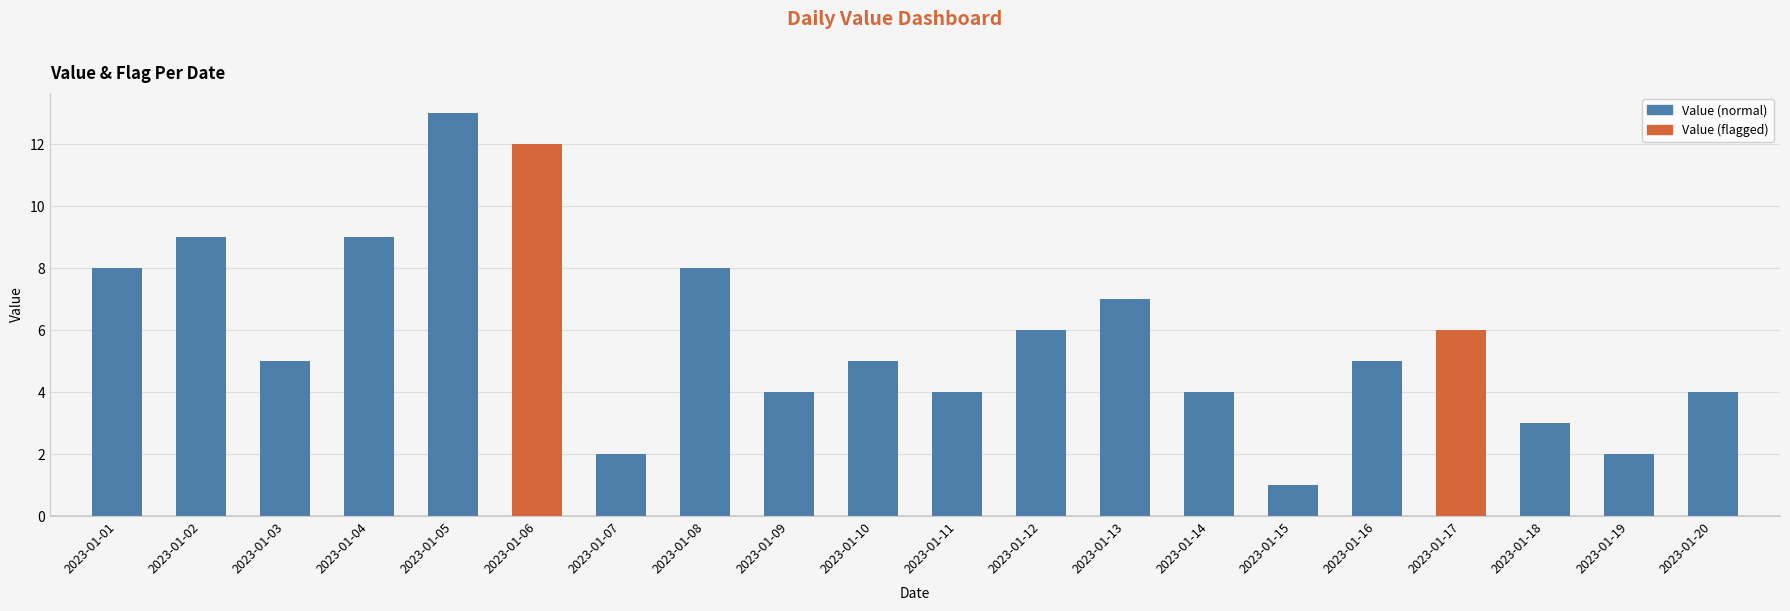

What is the change in value from 2023-01-02 to 2023-01-14?

-5